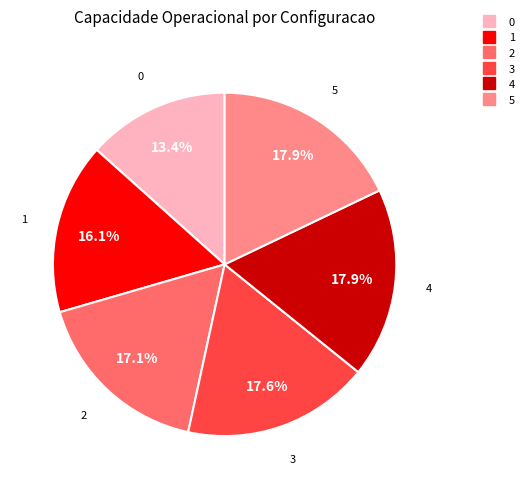

Is 1 the majority of the pie?

No